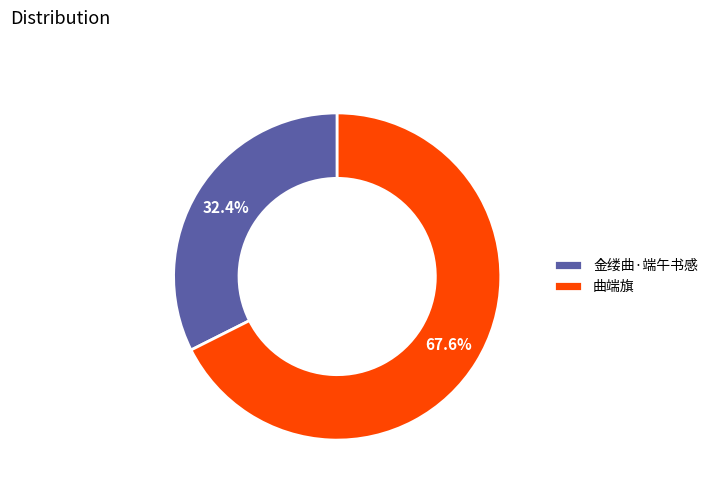

Between 曲端旗 and 金缕曲·端午书感, which is larger?

曲端旗